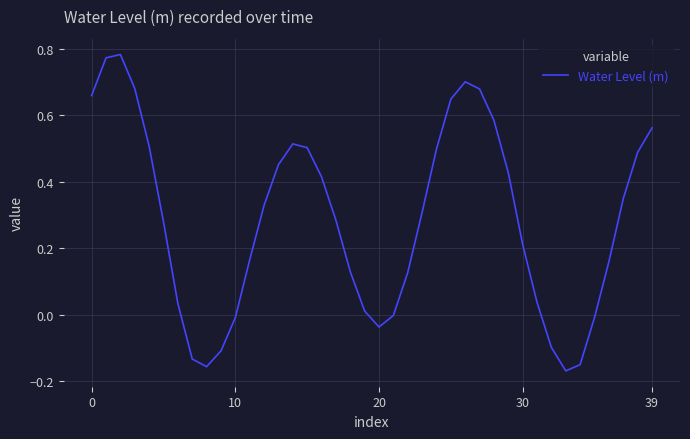

How many lines are shown in the chart?

1